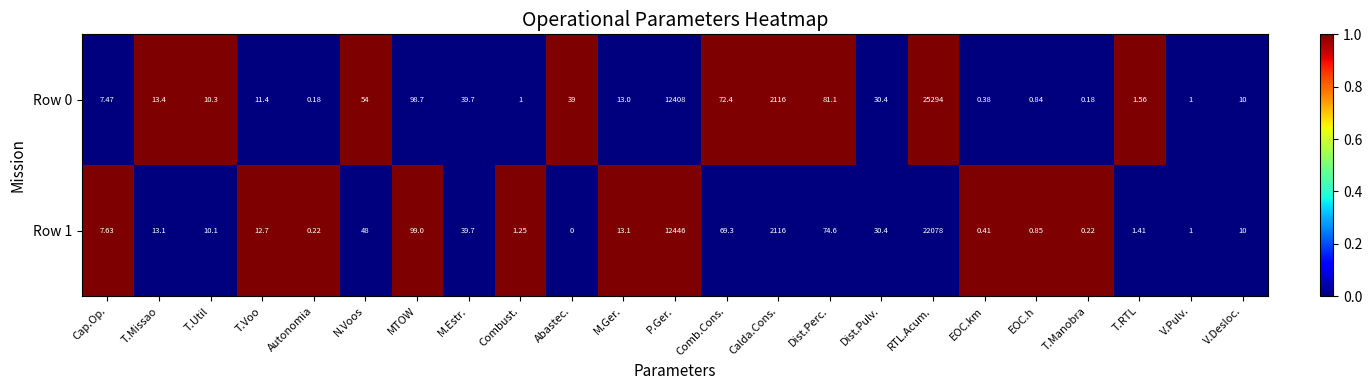

Where is Row 0 nearest to the value 12647?

P.Ger.